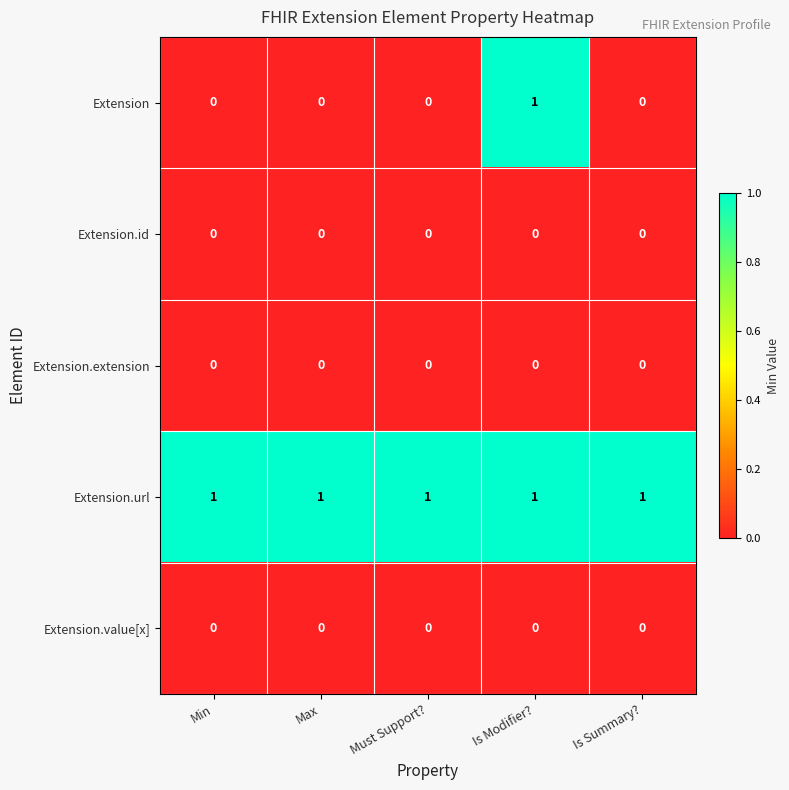

Count the number of data series in this chart.

5